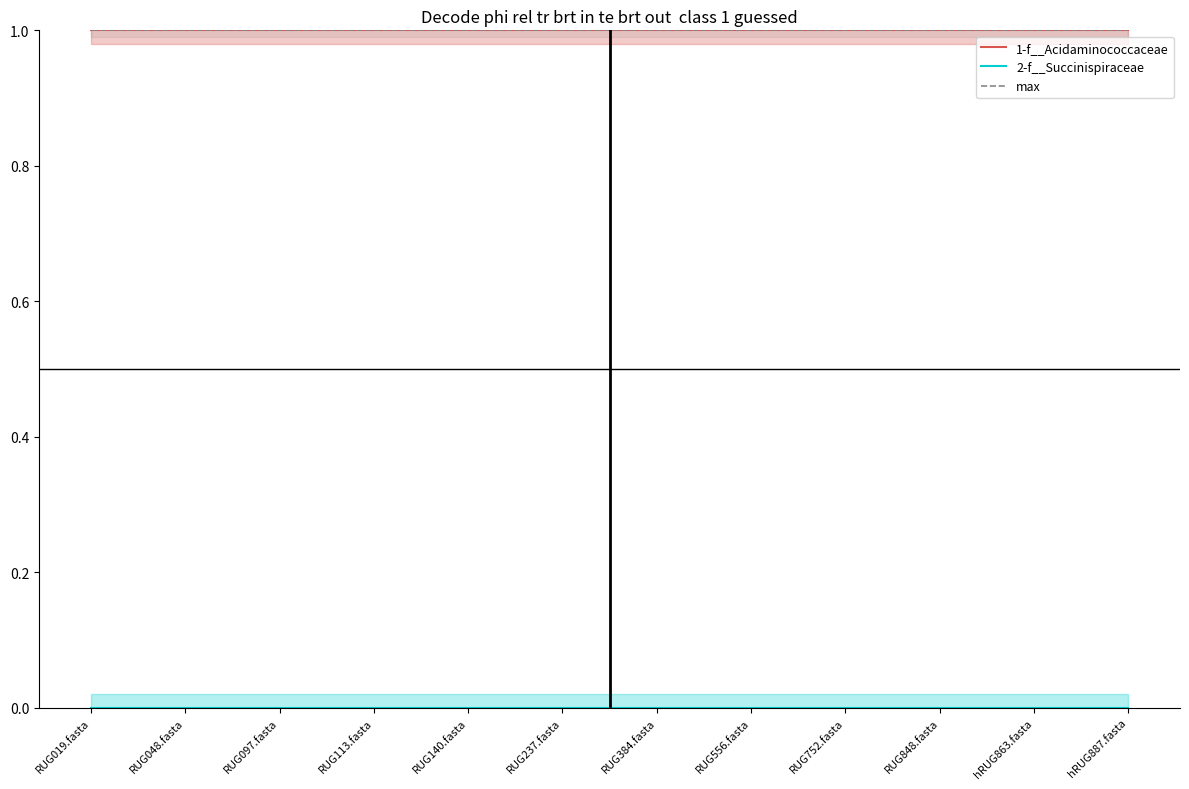

How many lines are shown in the chart?

3